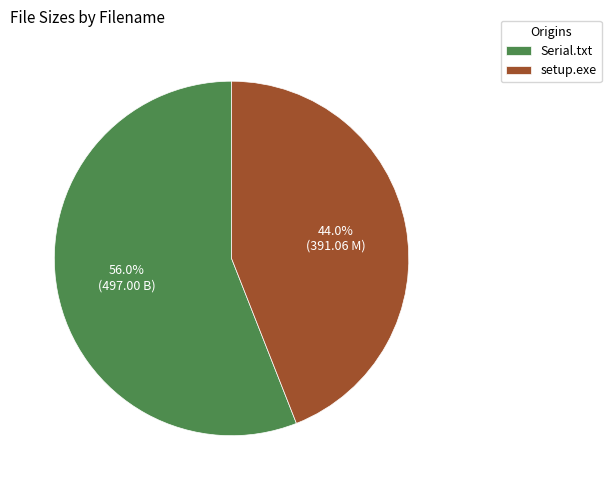

Between setup.exe and Serial.txt, which is larger?

Serial.txt